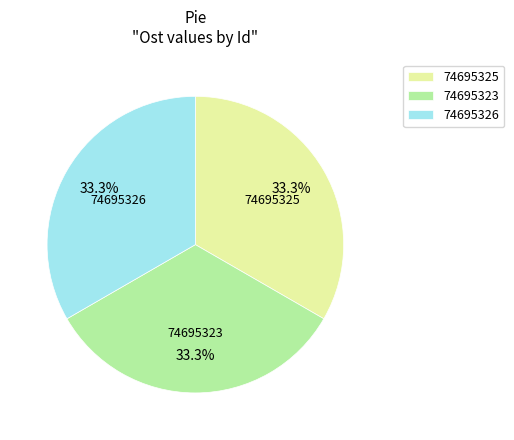

Does any single category account for the majority?

No